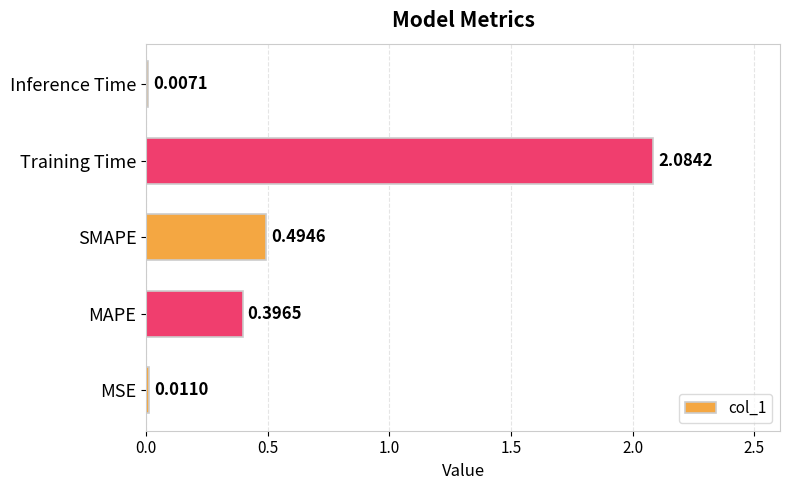

How many series are shown in this chart?

1